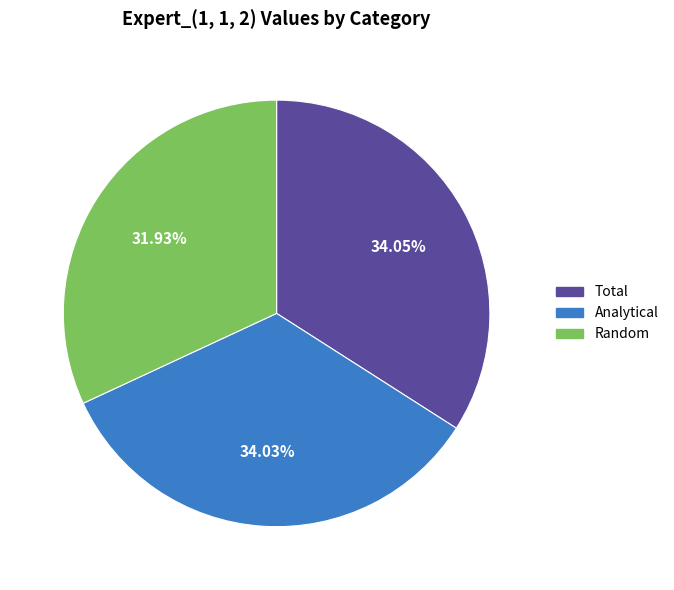

To the nearest percent, what is the difference between the largest and smallest slice percentages?

2%